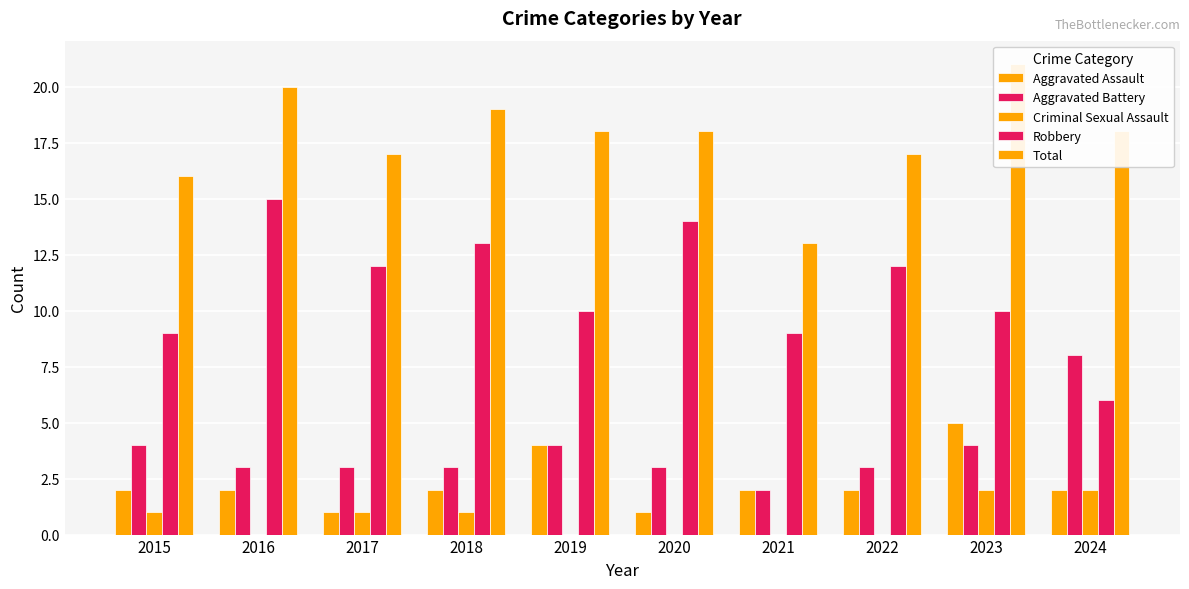

How many bars are there in total?

50